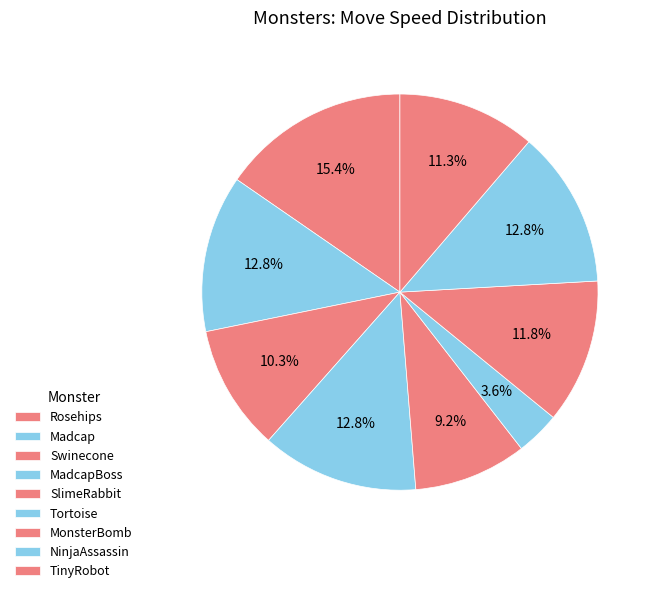

Is there a majority slice in this chart?

No